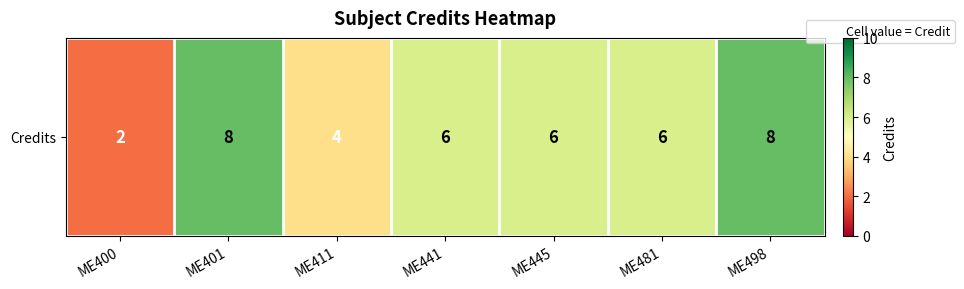

What is the difference between the second highest and minimum values?

6